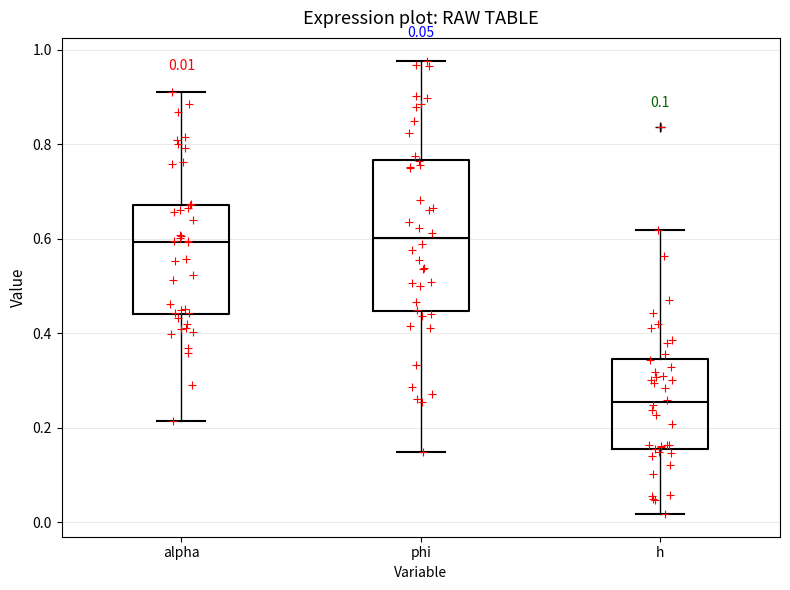

Comparing the boxes themselves (not the whiskers), which one is the tallest?

phi